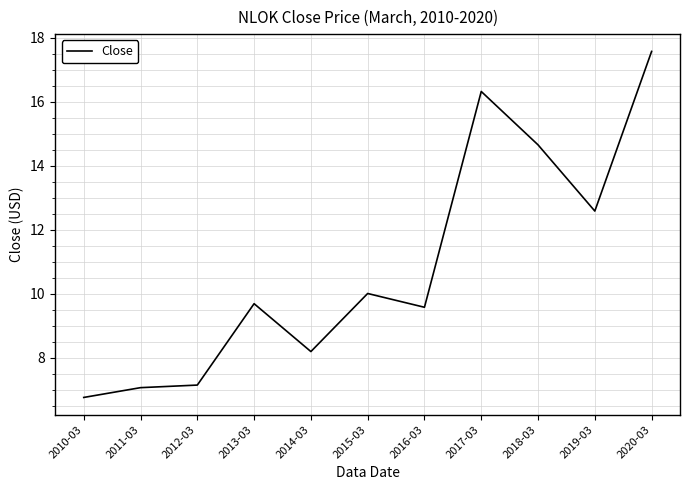

Count the number of categories in the chart.

11